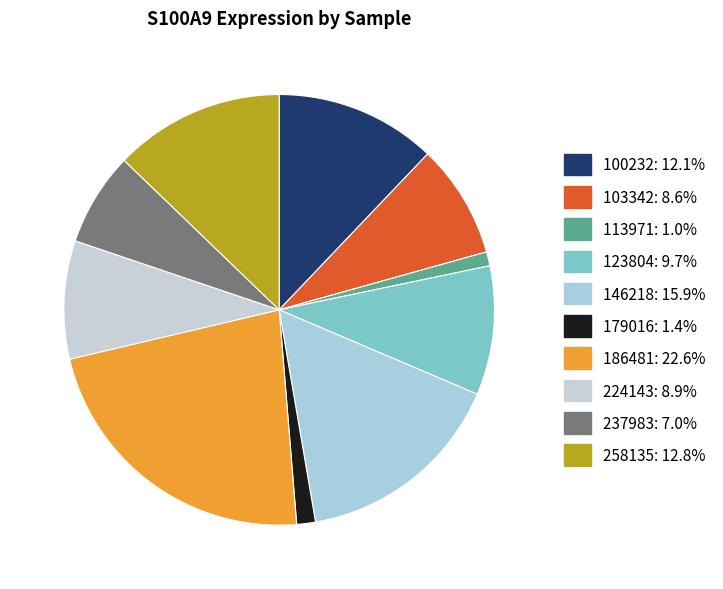

How much of the chart is everything except 100232?

87.9%